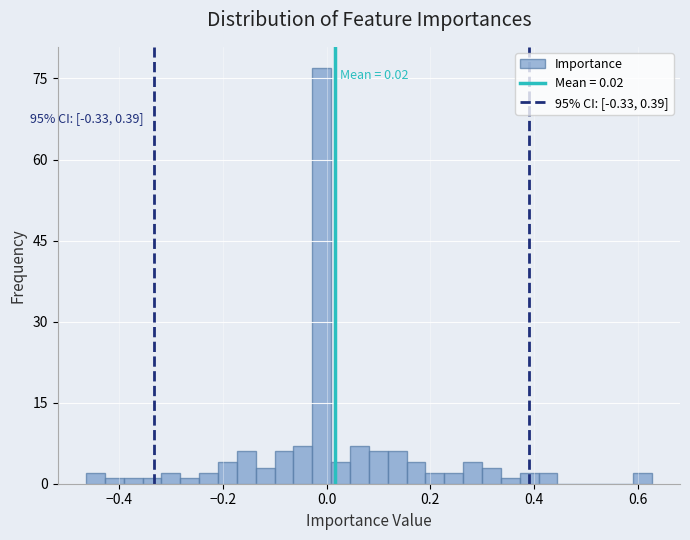

Around what value on the x-axis is the tallest bar? Give the approximate position of its centre, as read against the axis.

0.00